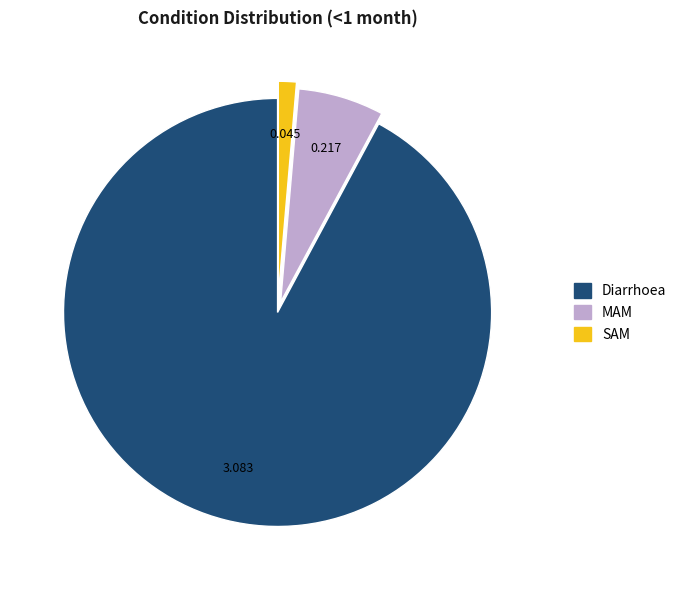

How many slices are in this pie chart?

3